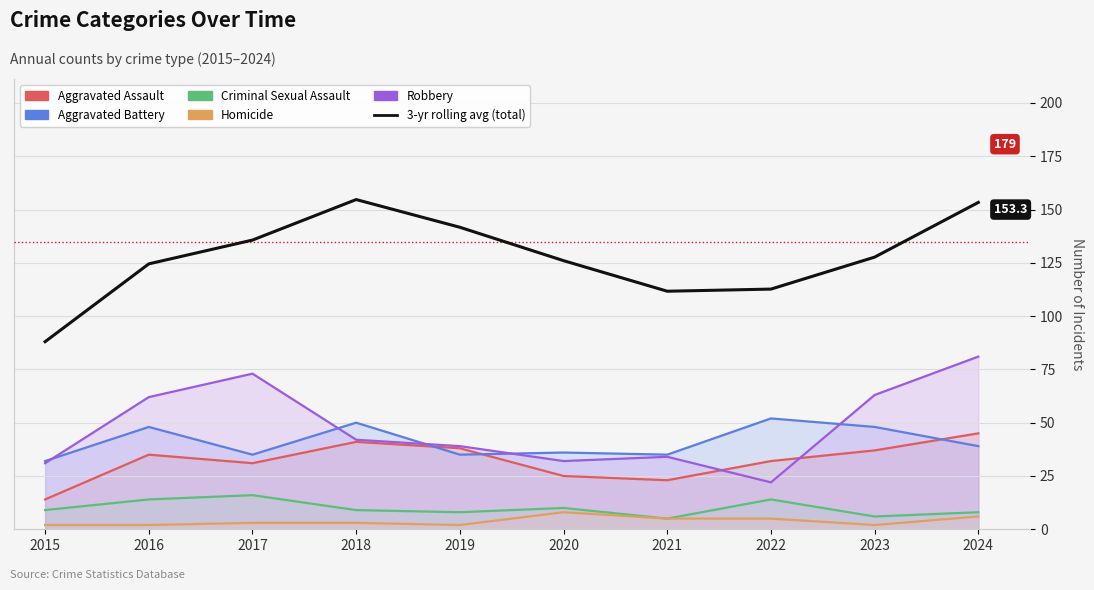

Where is the first local minimum for Homicide?

2019